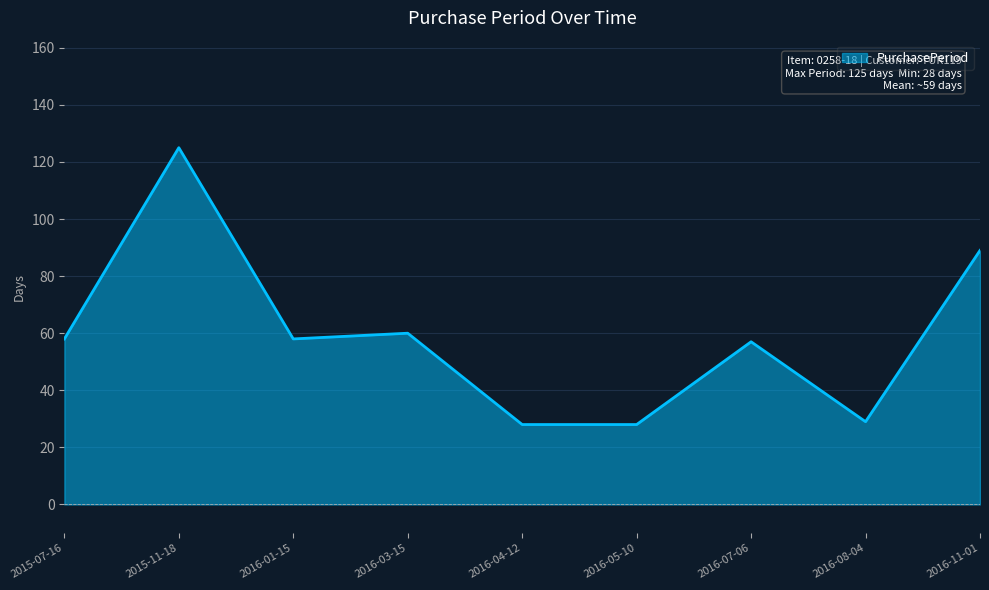

How many series are shown in this chart?

1